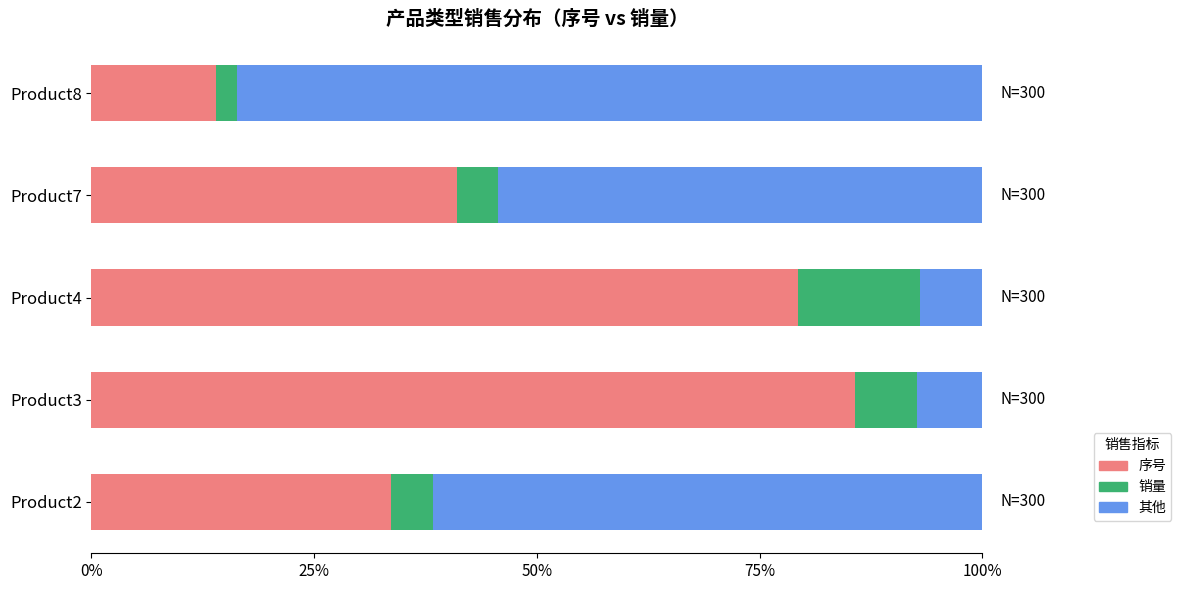

What are all the series names shown in the legend?

序号, 销量, 其他